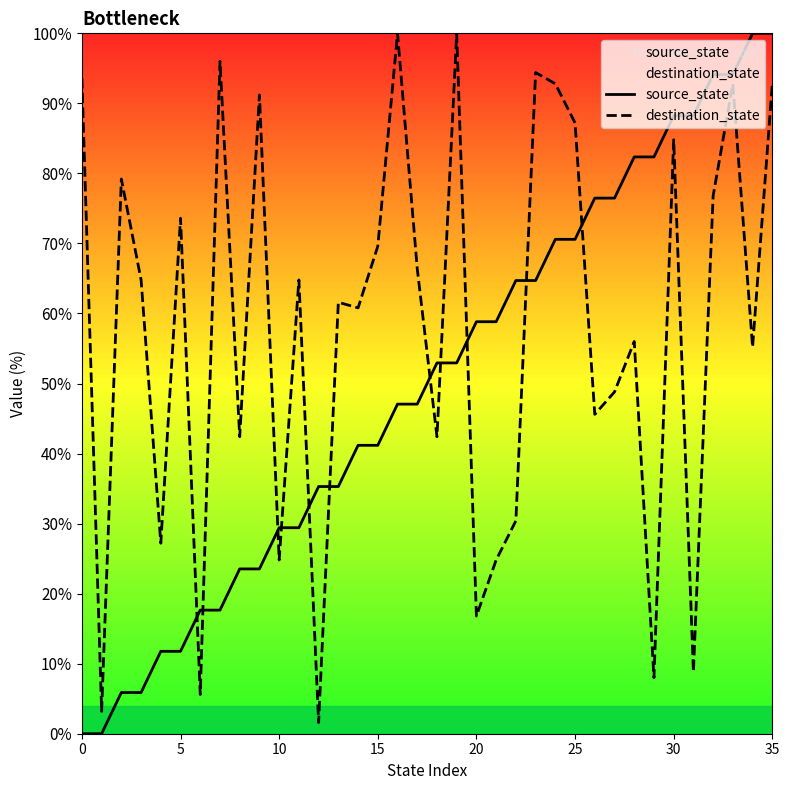

List the series in order of their overall mean, lowest first.

source_state, destination_state